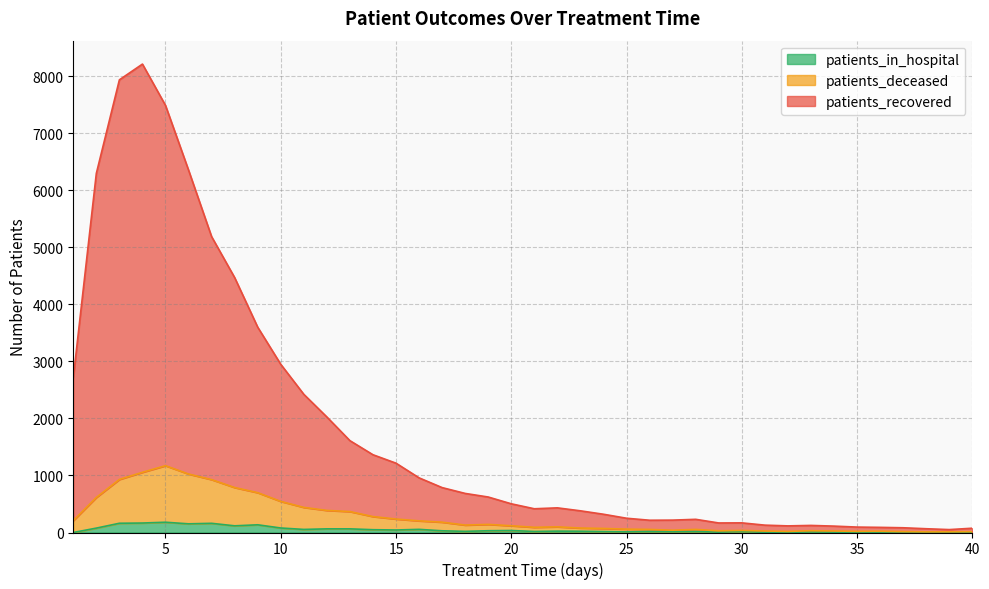

Where does the patients_deceased series first go above 118?

1